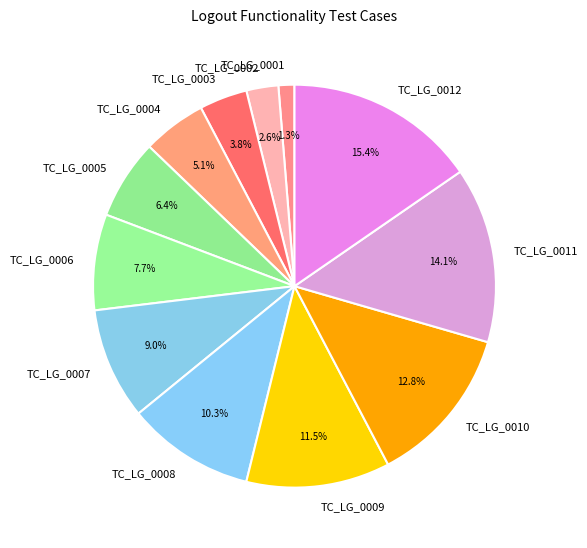

What is the ratio of the value at TC_LG_0004 to the value at TC_LG_0009?

0.4